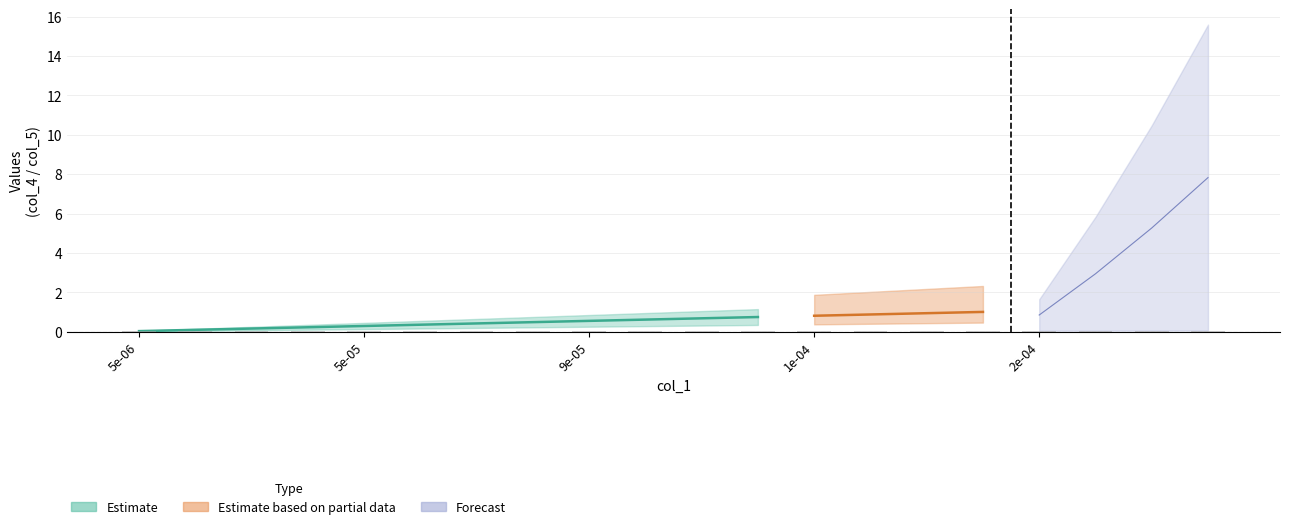

Is it true that the value at 13 is 0.0?

True